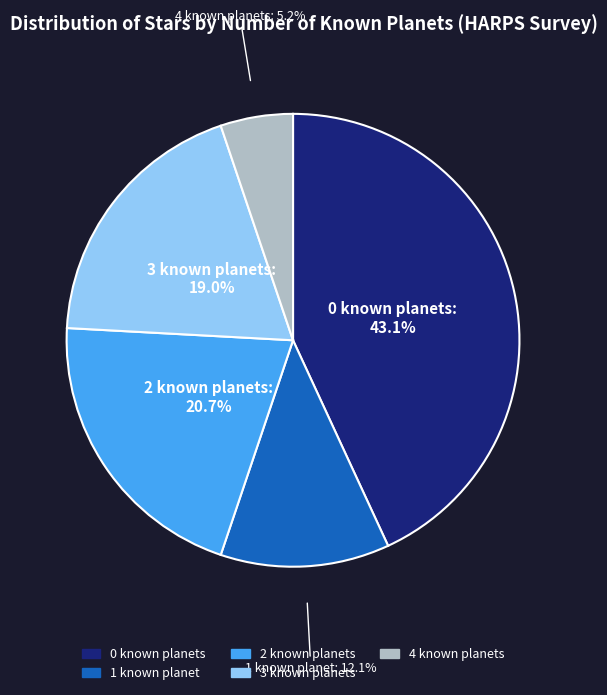

Does 0 known planets represent more than half of the total?

No